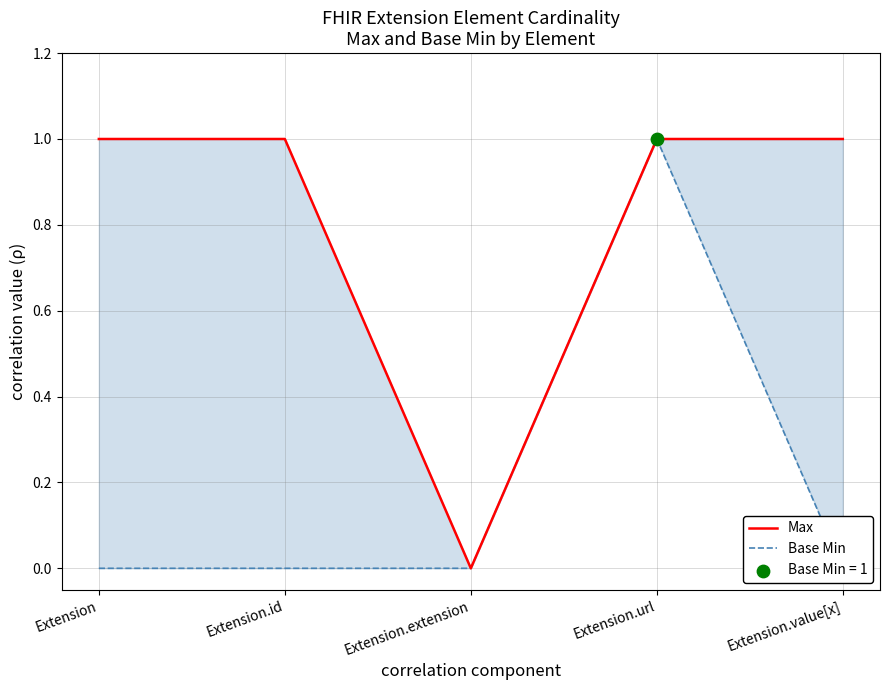

At which category is the sum across all series the highest?

Extension.url